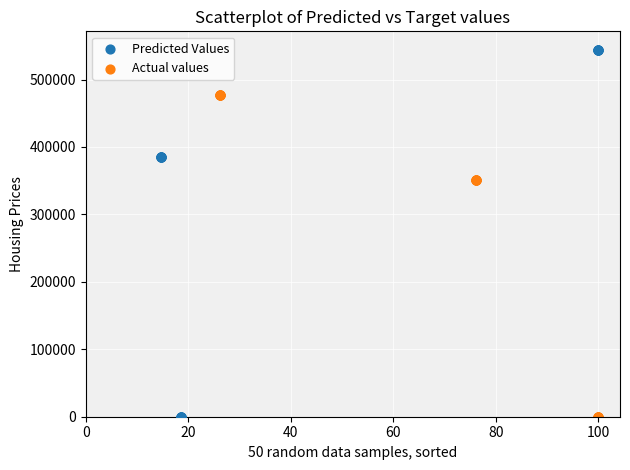

Which series contains the highest Y value?

Predicted Values